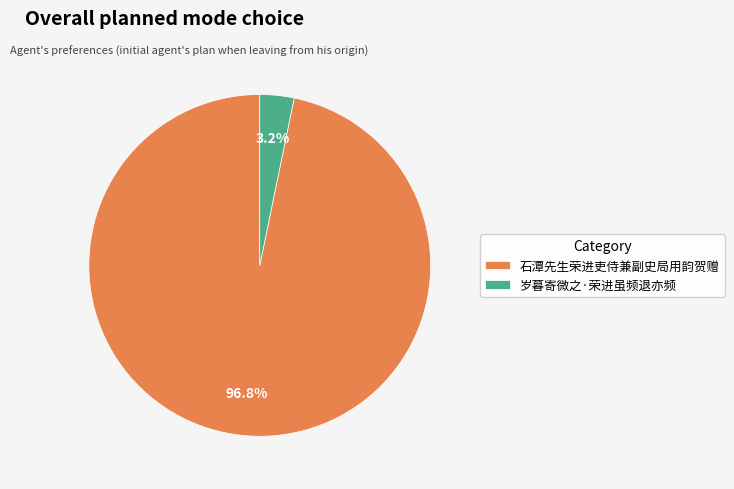

To the nearest percent, what portion does 岁暮寄微之·荣进虽频退亦频 represent?

3%